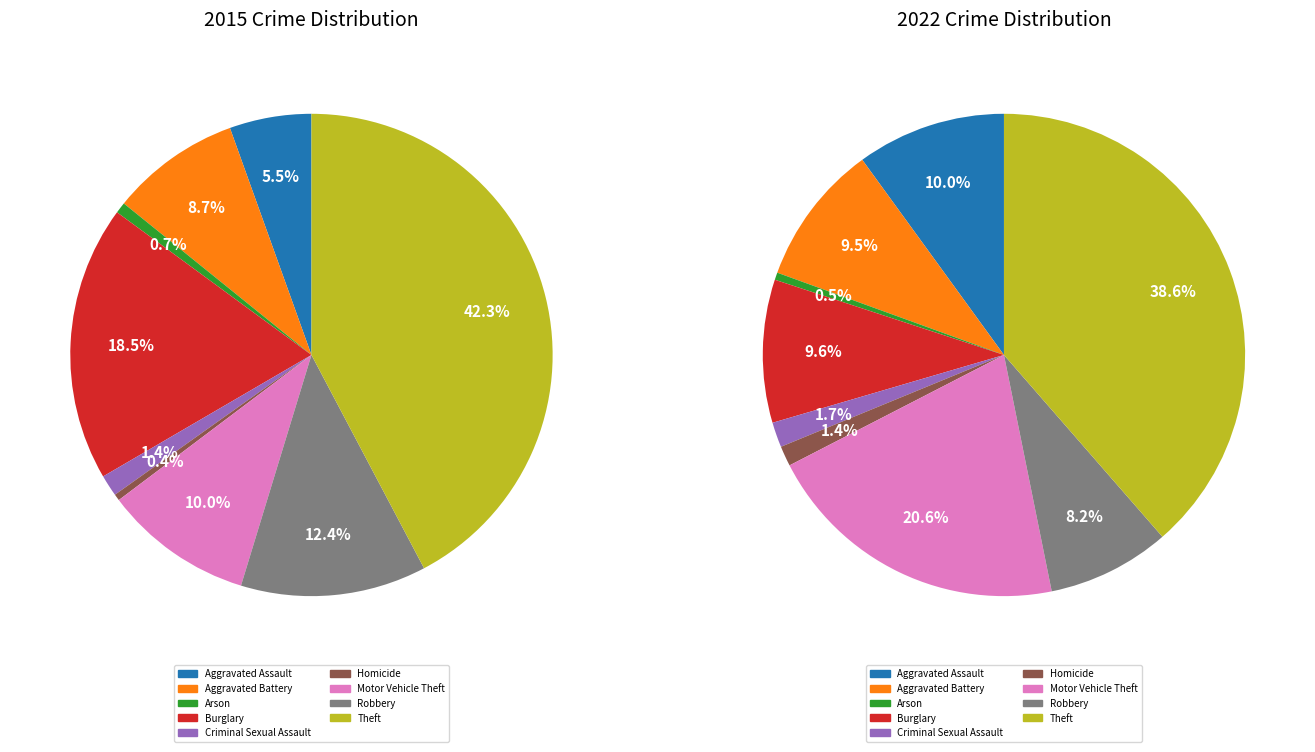

Count the number of slices in the pie.

9